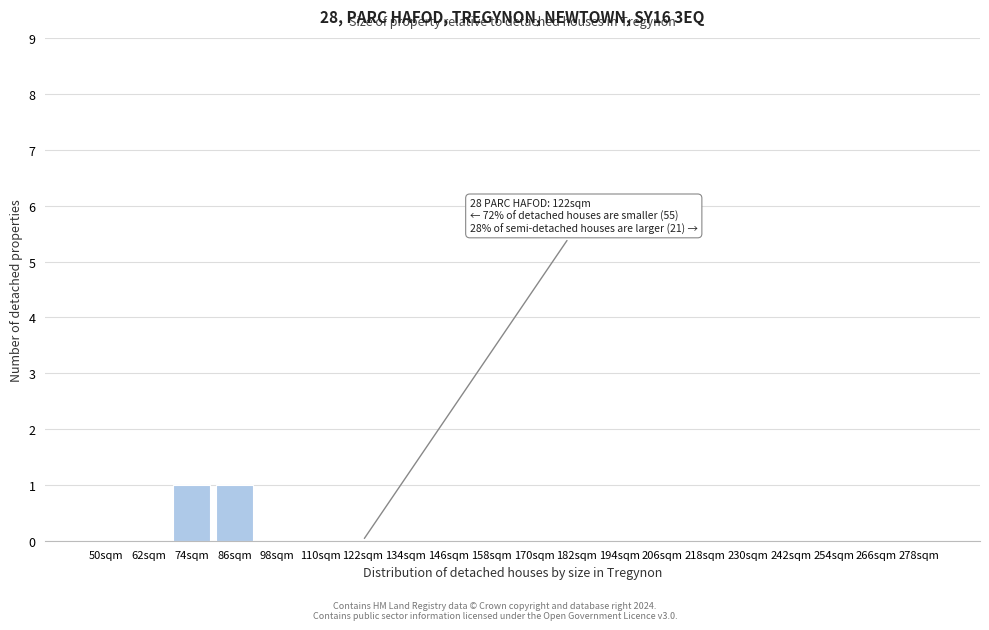

Reading left to right, what are all the values shown in this chart?

50sqm=0	62sqm=0	74sqm=1	86sqm=1	98sqm=0	110sqm=0	122sqm=0	134sqm=0	146sqm=0	158sqm=0	170sqm=0	182sqm=0	194sqm=0	206sqm=0	218sqm=0	230sqm=0	242sqm=0	254sqm=0	266sqm=0	278sqm=0